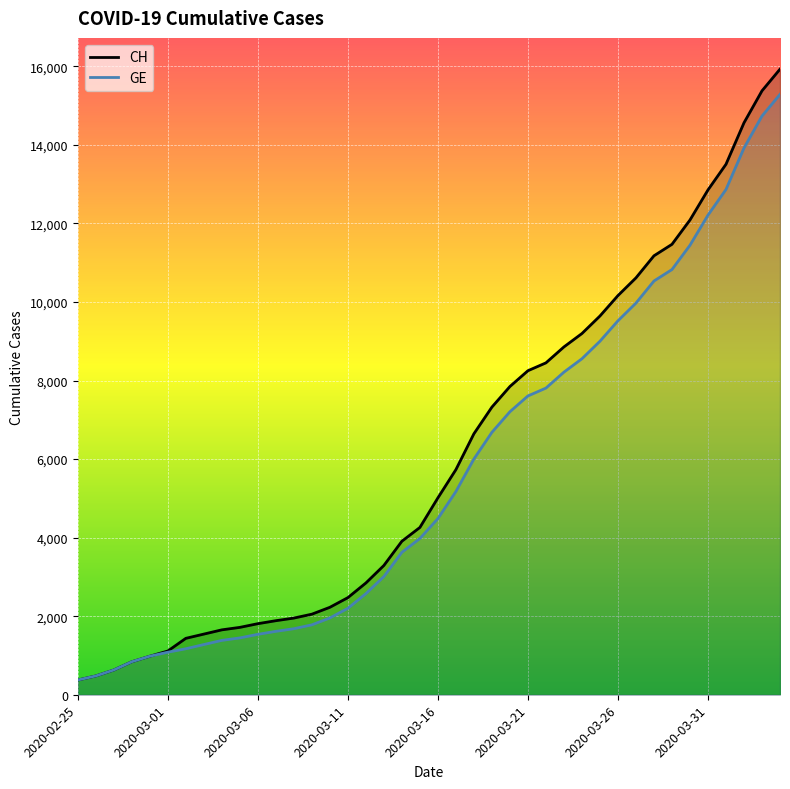

What is the minimum value for GE?

375